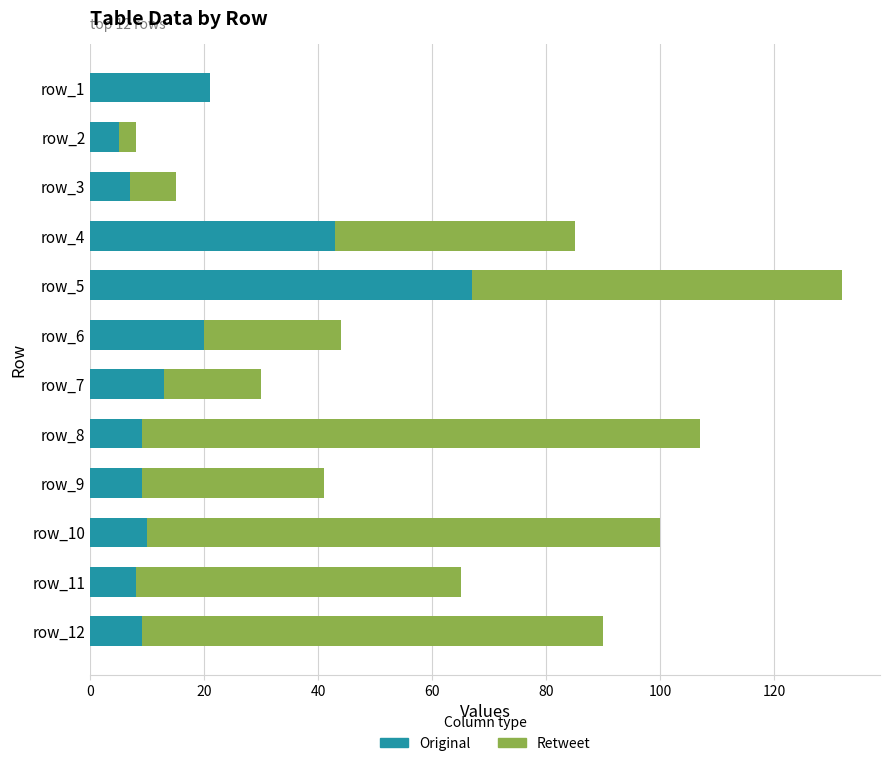

At which label is Original closest to 36?

row_4